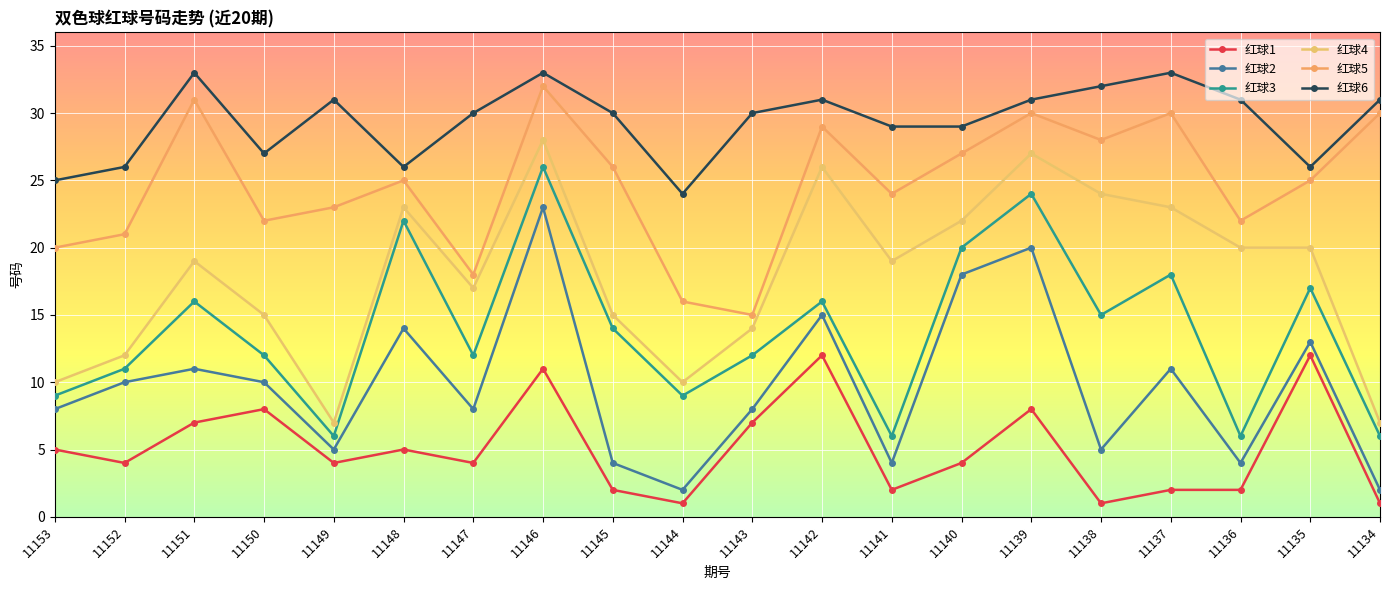

Between 11144 and 11153, which is larger?

11153